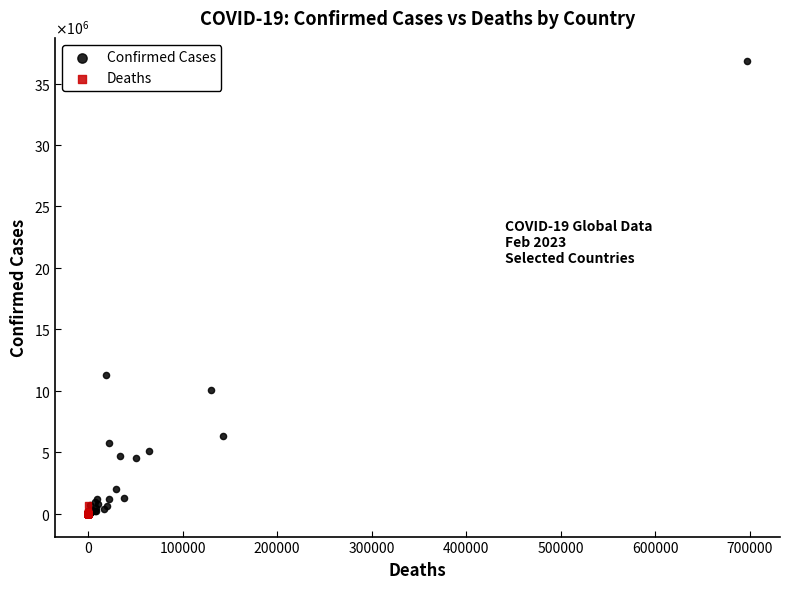

What are all the series names shown in the legend?

Confirmed Cases, Deaths